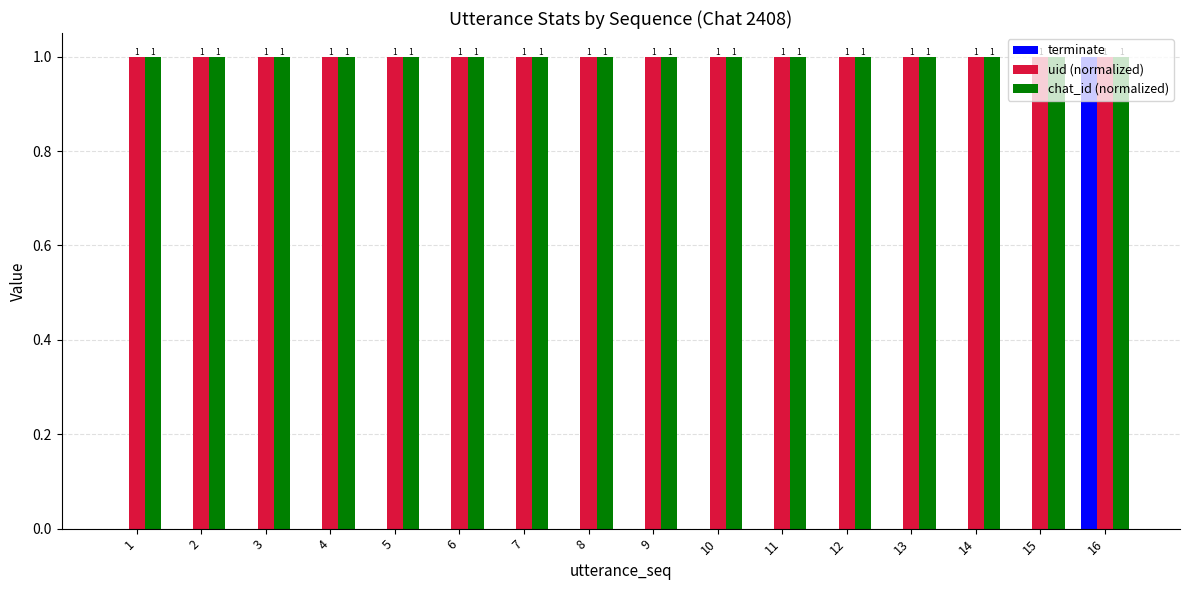

Which series has the widest spread of values?

terminate